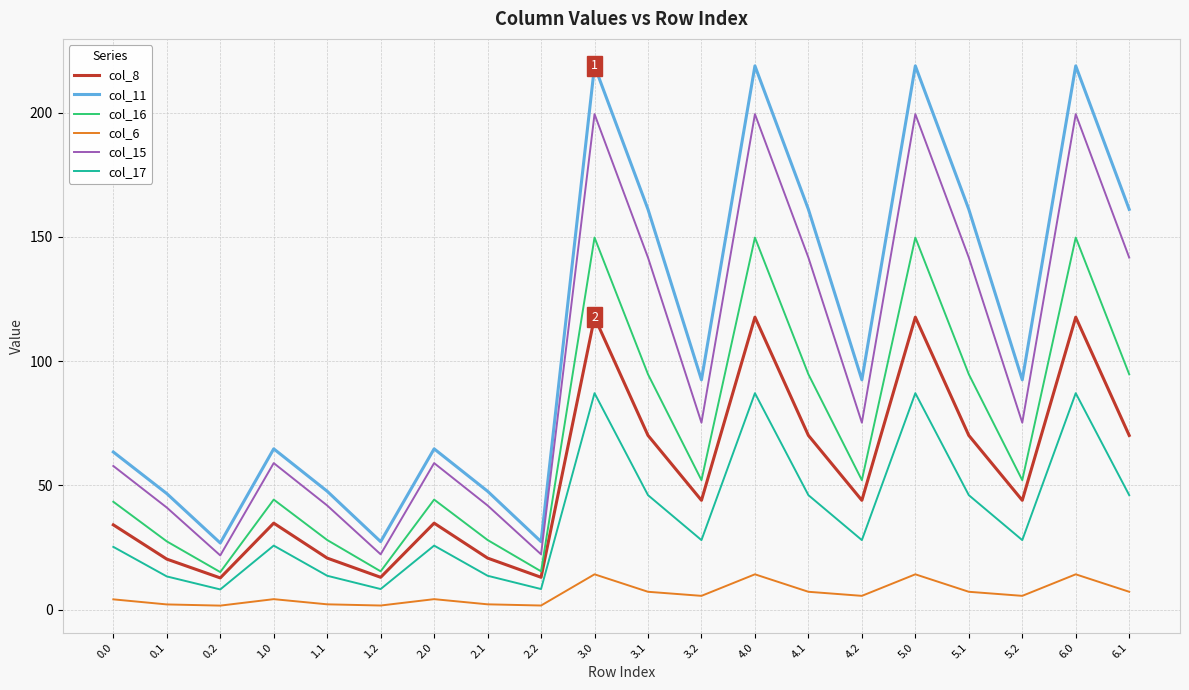

Which series has the largest range (max minus min)?

col_11